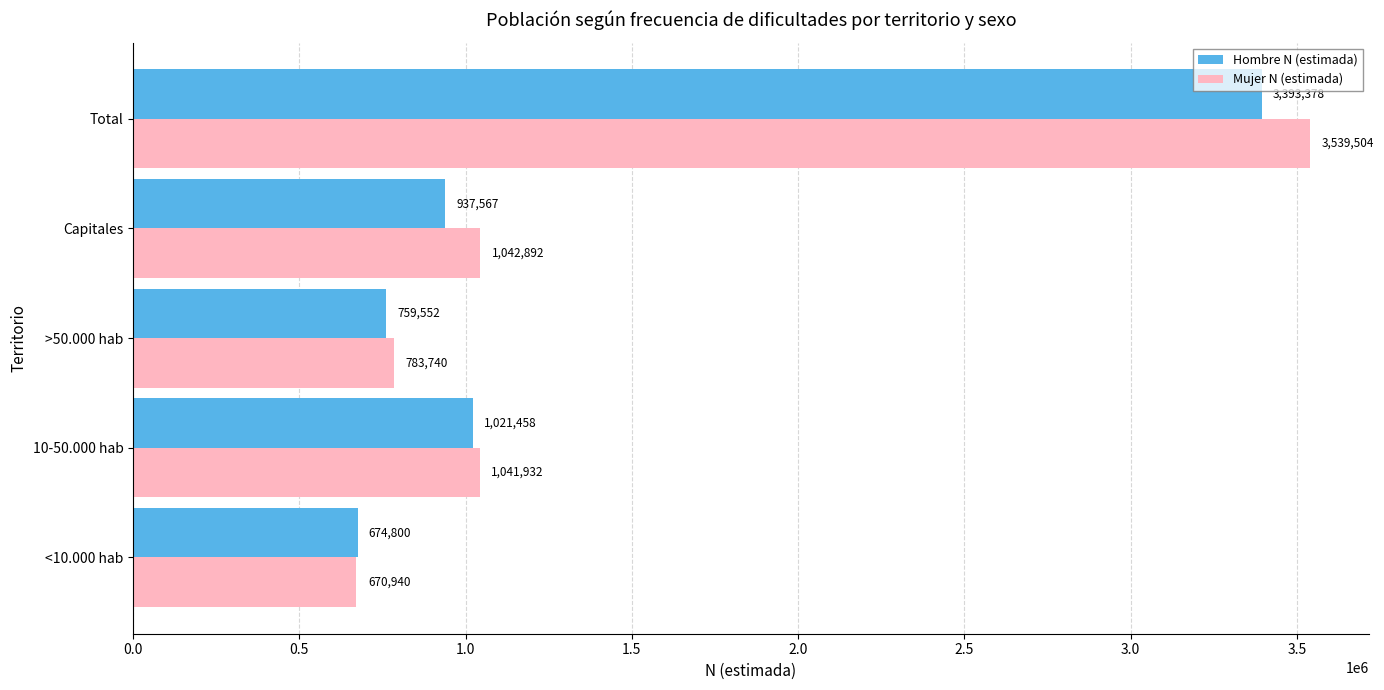

How many categories are shown in the chart?

5